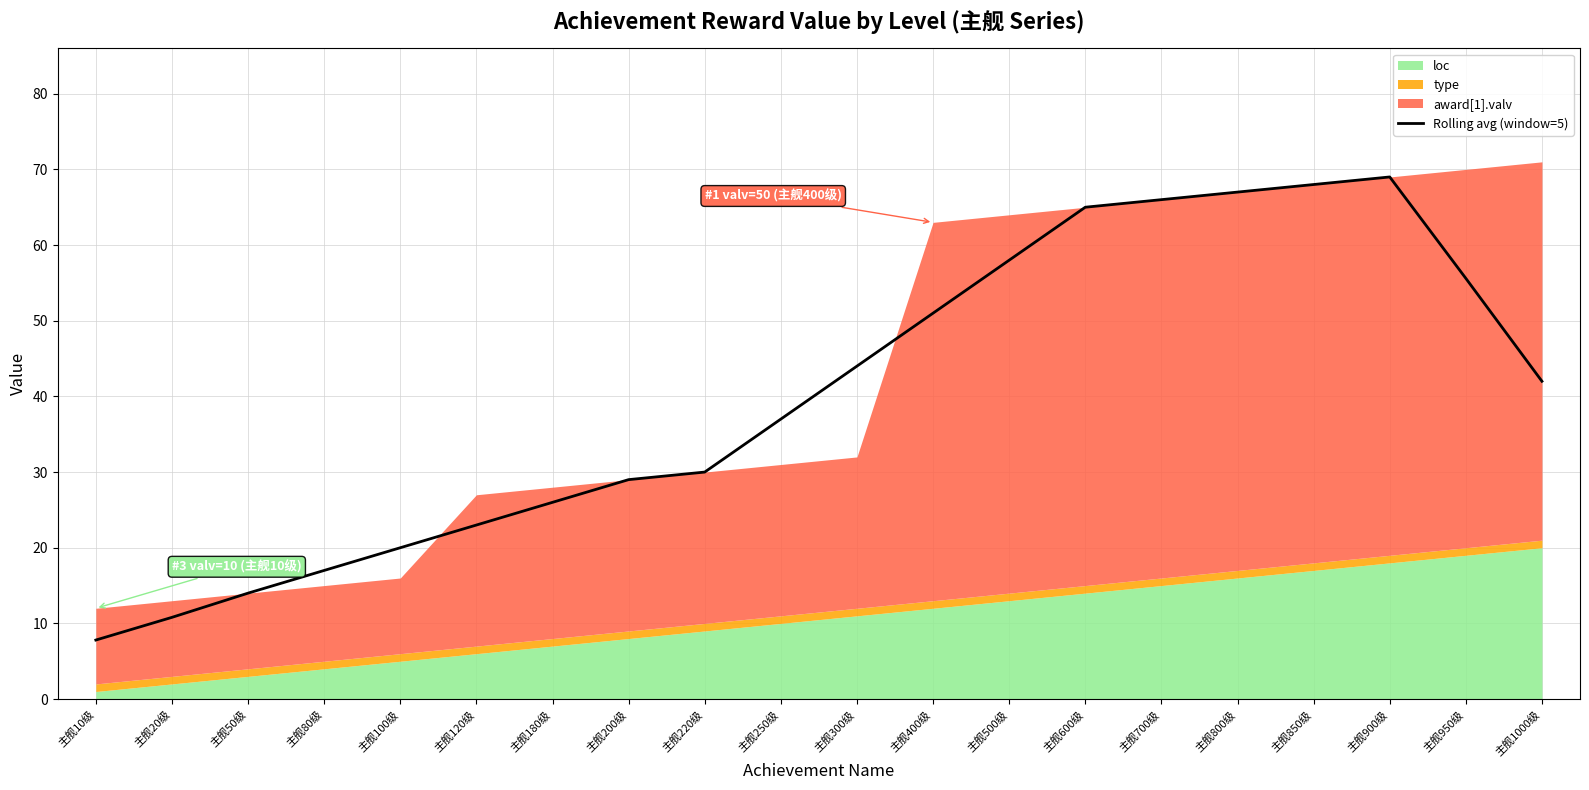

Reading left to right, list all the values displayed in this chart.

7.8	10.8	14.0	17.0	20.0	23.0	26.0	29.0	30.0	37.0	44.0	51.0	58.0	65.0	66.0	67.0	68.0	69.0	55.6	42.0